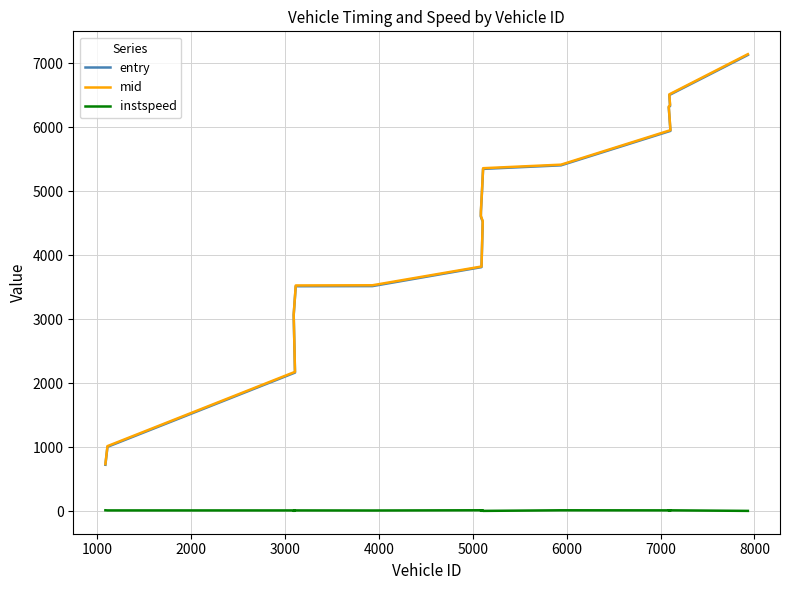

What is the value of the mid point at the 4th from the left?

3074.3